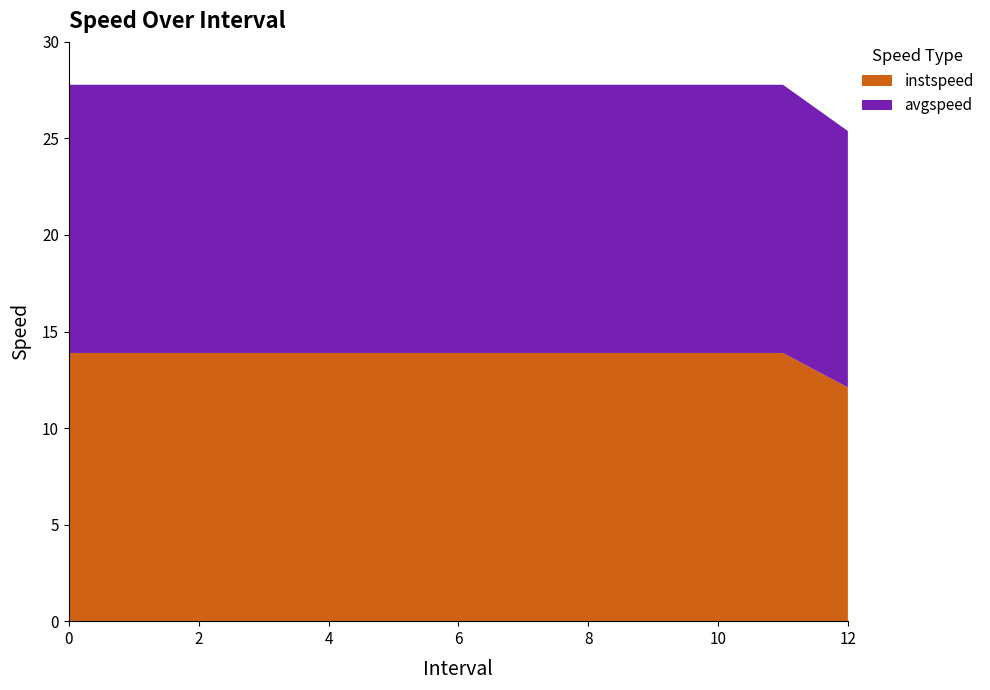

Reading right to left, transcribe all the data shown in this chart.

instspeed: 12=12.1	11=13.9	10=13.9	9=13.9	8=13.9	7=13.9	6=13.9	5=13.9	4=13.9	3=13.9	2=13.9	1=13.9	0=13.9
avgspeed: 12=13.3	11=13.9	10=13.9	9=13.9	8=13.9	7=13.9	6=13.9	5=13.9	4=13.9	3=13.9	2=13.9	1=13.9	0=13.9